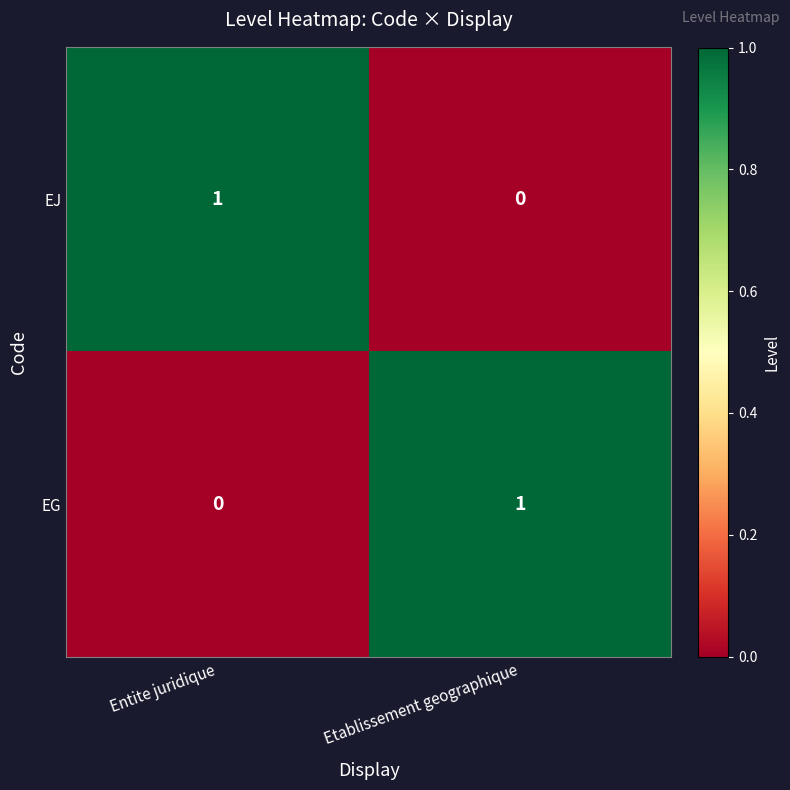

Is it true that EJ equals 1 at Entite juridique?

True